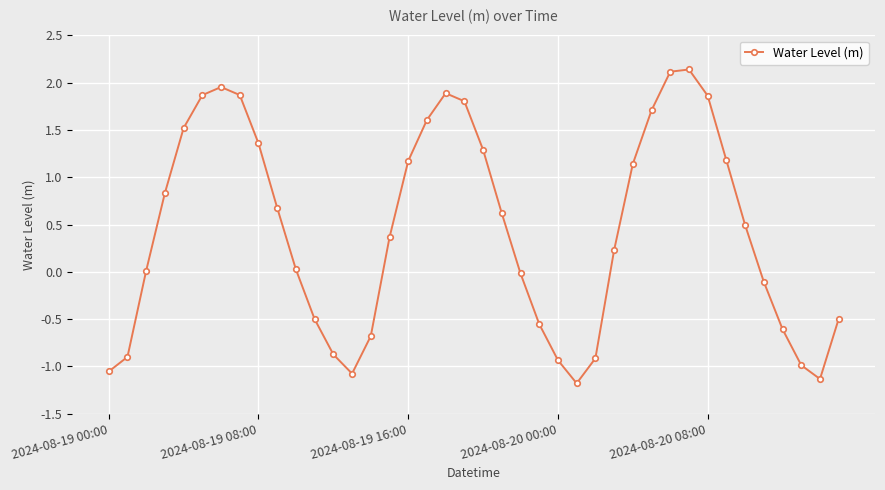

How many points are lower than both their immediate neighbors (excluding endpoints)?

3